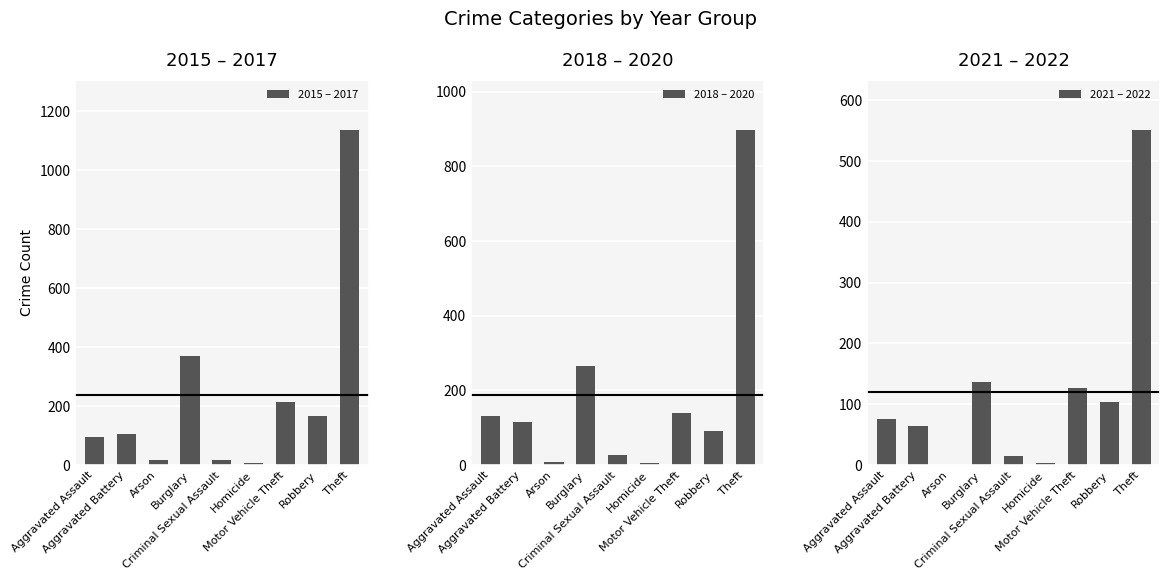

Which series has the largest total across all categories?

2015 – 2017